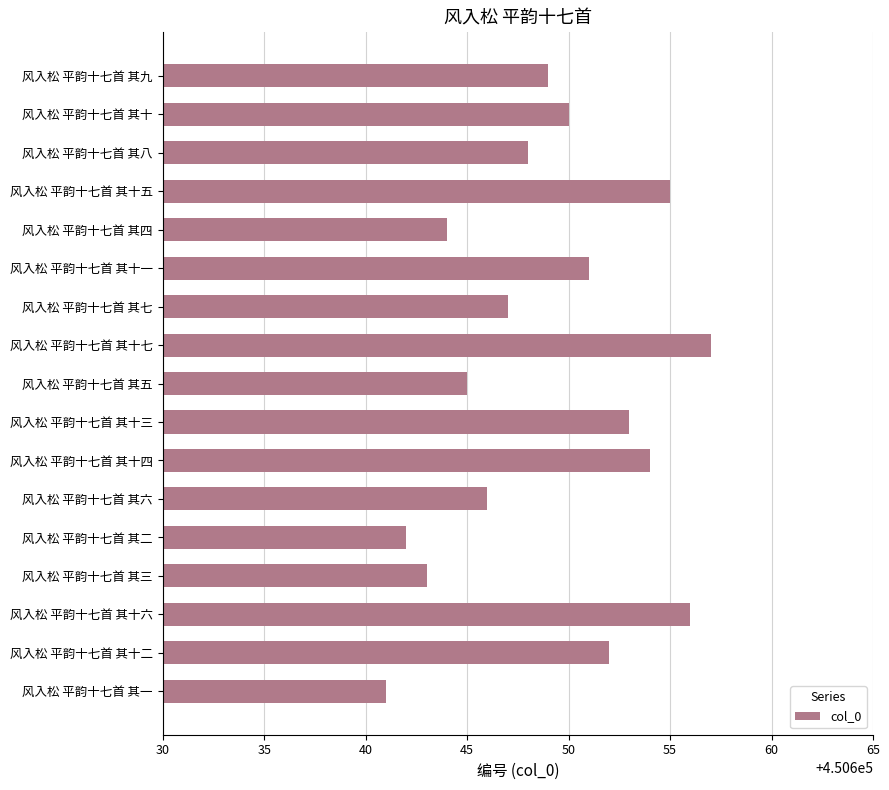

True or false: the data shows 450651 at 风入松 平韵十七首 其十一.

True